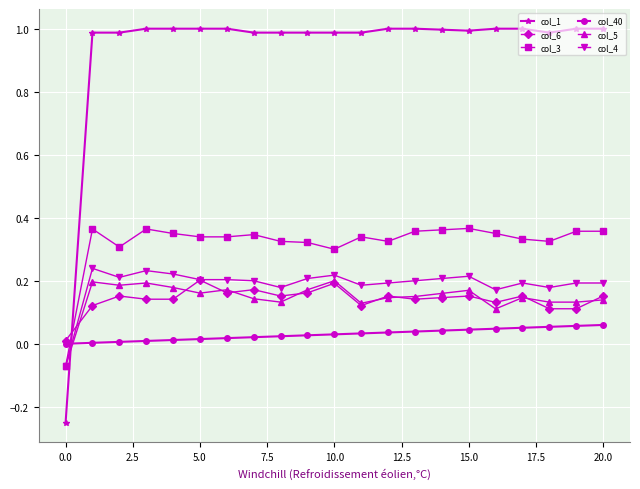

Does the chart display data point markers on the line(s)?

Yes